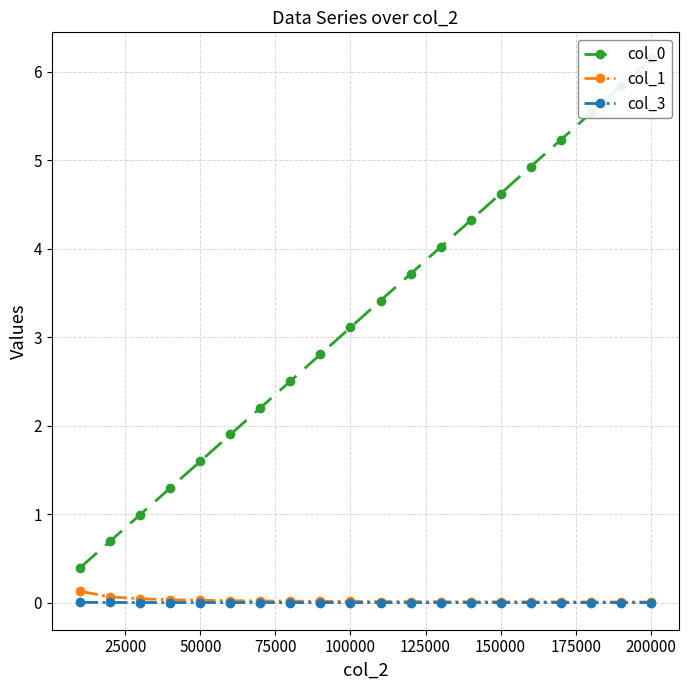

Which series changed the most between 75000 and 19?

col_0